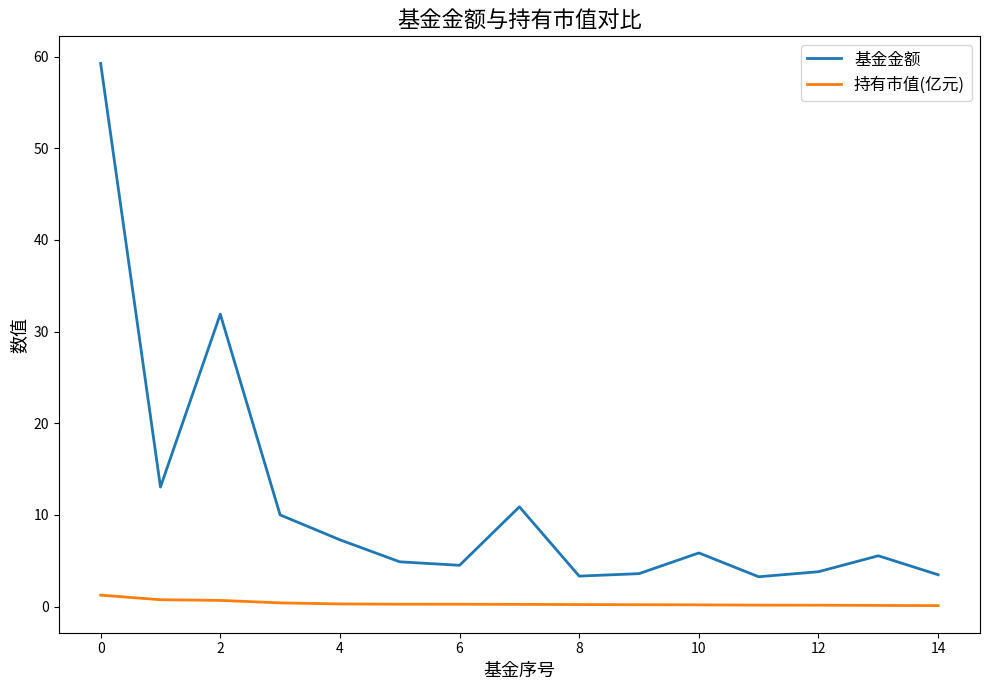

Which series has the largest range (max minus min)?

基金金额